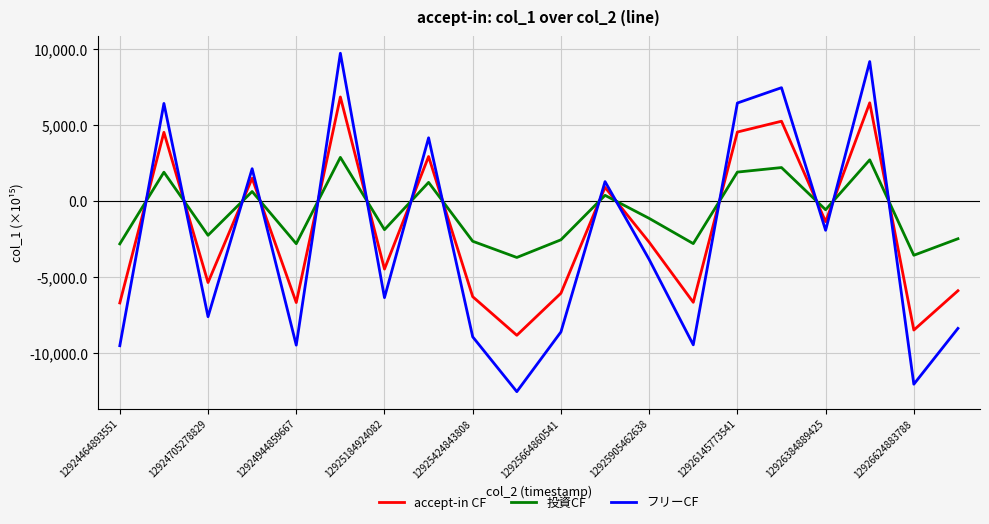

What is the difference between the maximum and minimum values in the フリーCF series?

22314.1